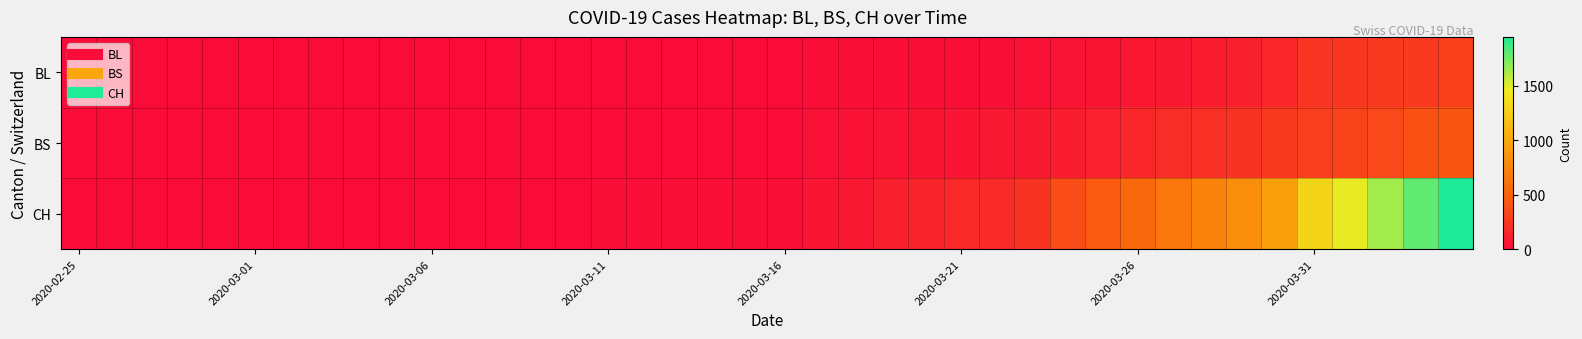

List the series in order of their peak value, lowest first.

BL, BS, CH